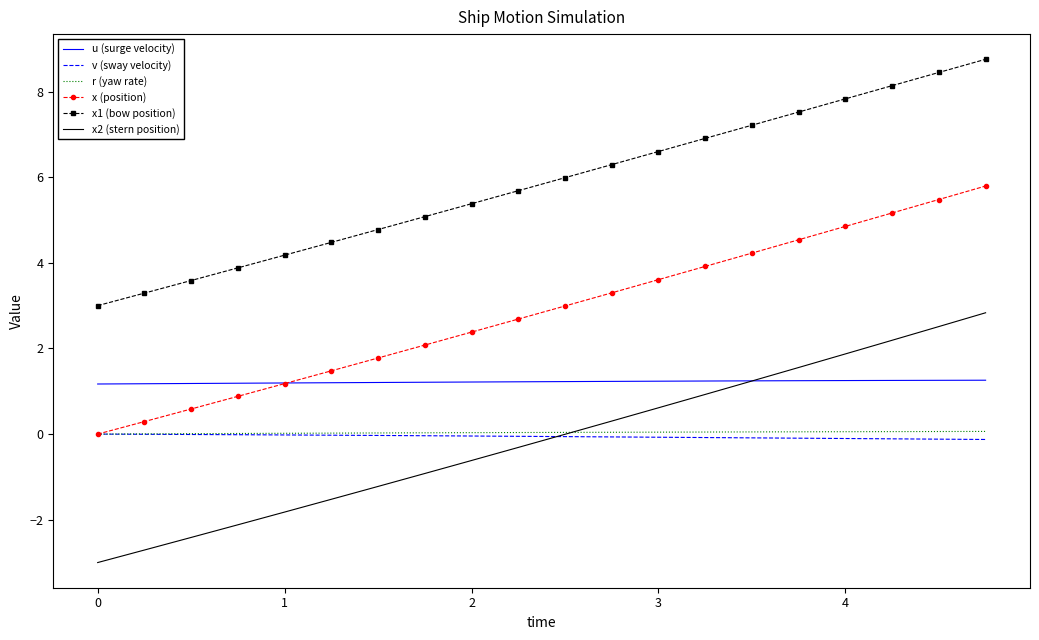

True or false: r (yaw rate) and u (surge velocity) cross at least once.

False